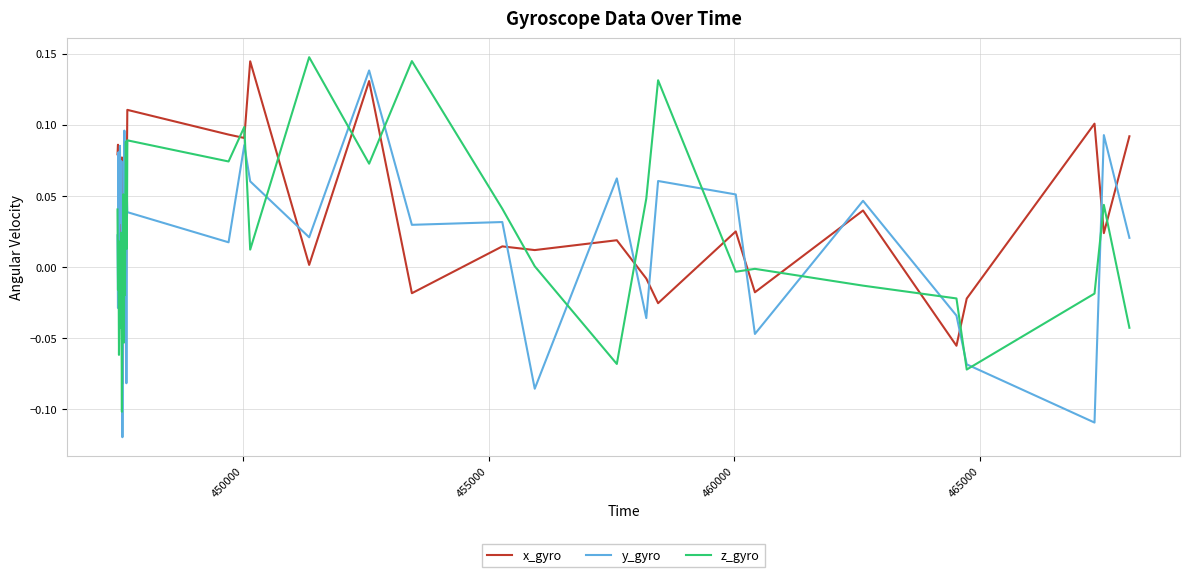

List the series in order of their peak value, highest first.

z_gyro, x_gyro, y_gyro